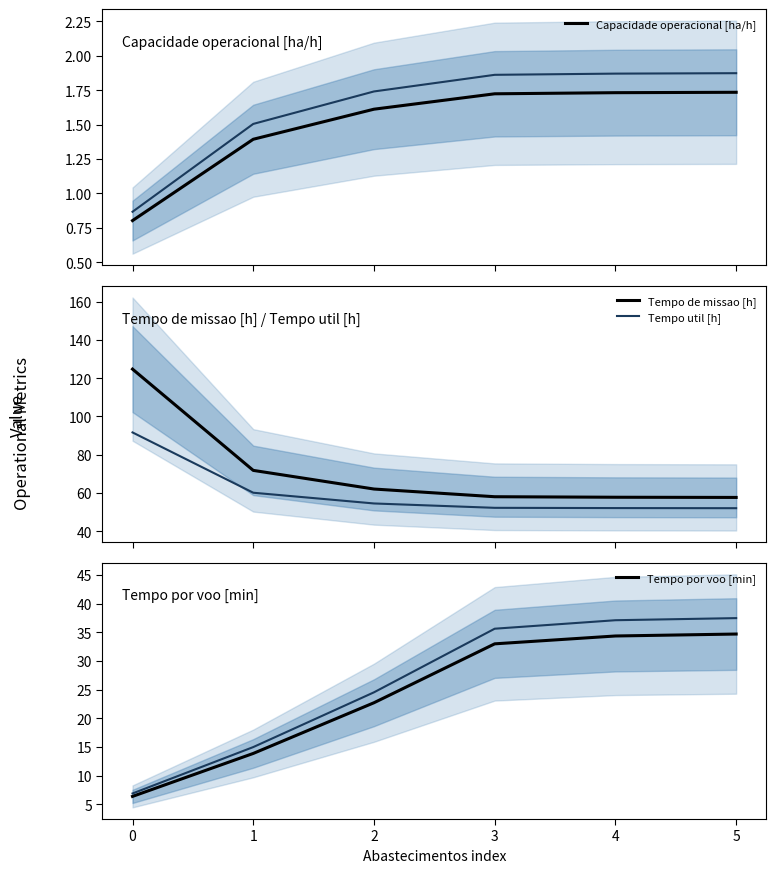

Reading left to right, extract all data points from this chart.

Capacidade operacional [ha/h]: 0.8	1.4	1.6	1.7	1.7	1.7
Tempo de missao [h]: 124.7	71.8	62.0	58.0	57.8	57.6
Tempo util [h]: 91.6	60.1	54.5	52.2	52.1	52.0
Tempo por voo [min]: 6.4	13.9	22.7	33.0	34.4	34.7